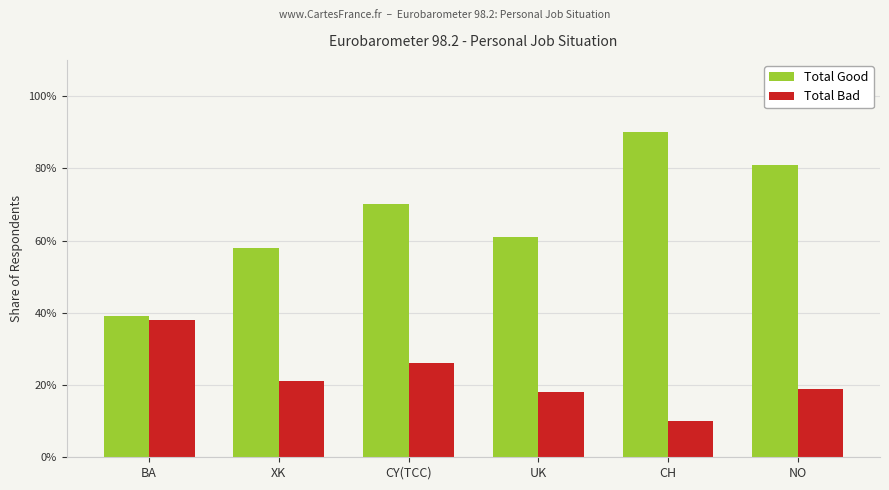

Are the bars grouped side by side (vs. stacked)?

Yes